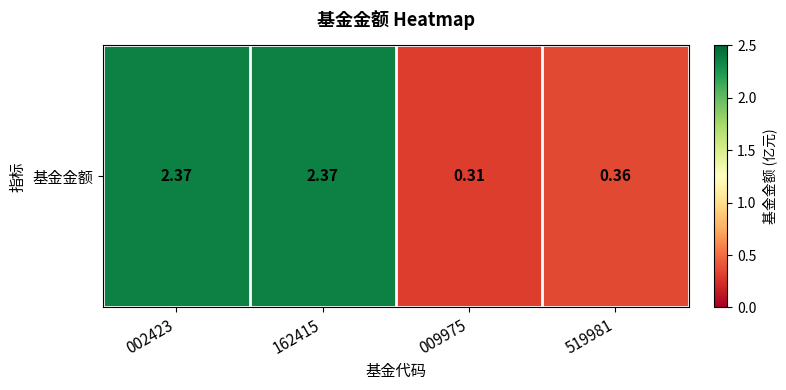

Reading left to right, list all the values displayed in this chart.

2.4	2.4	0.3	0.4